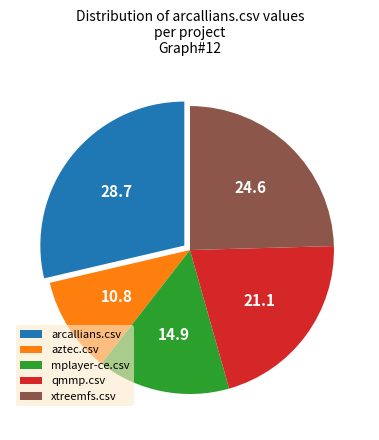

Which category has the smallest portion of the pie?

aztec.csv